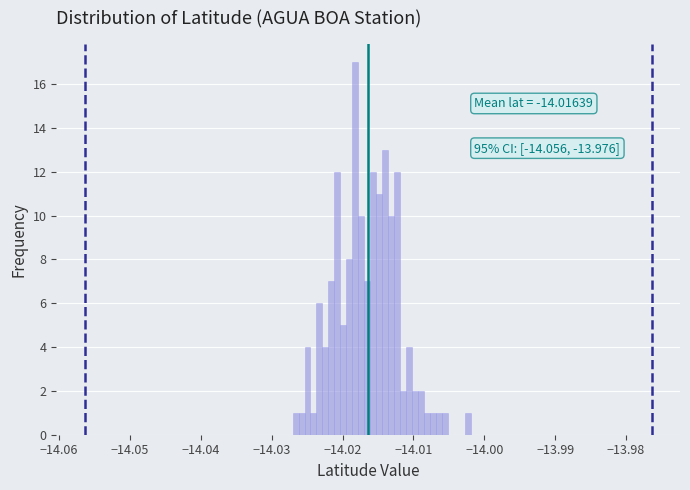

Around what value on the x-axis is the tallest bar? Give the approximate position of its centre, as read against the axis.

-14.018